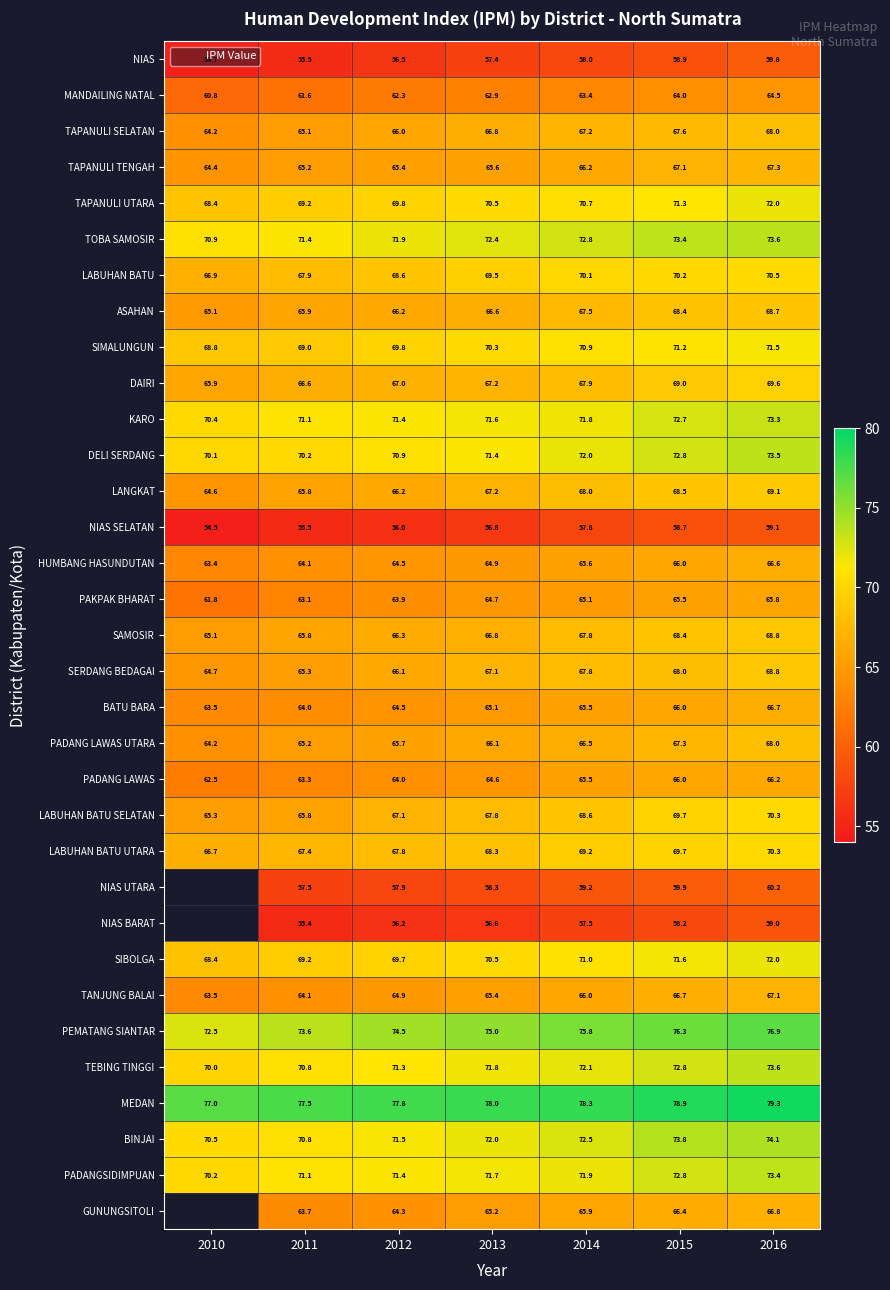

At which category is the sum across all series the highest?

2016